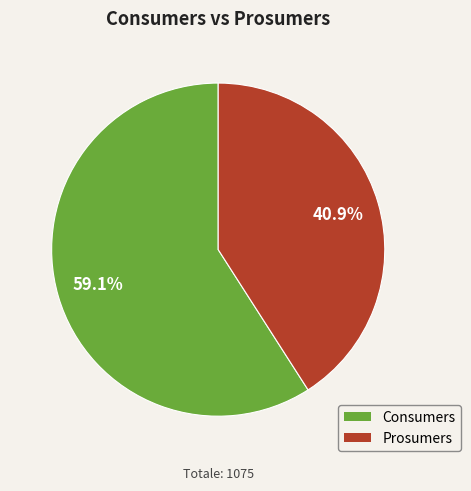

Count the number of slices in the pie.

2